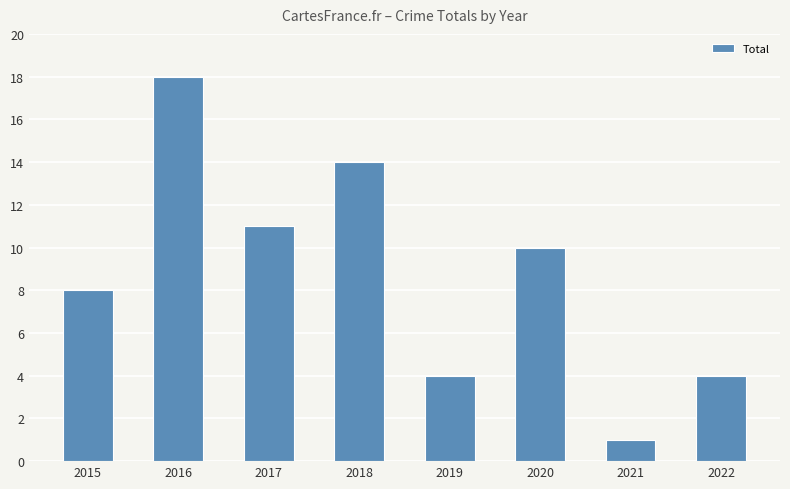

What is the difference between the maximum and second lowest values?

14